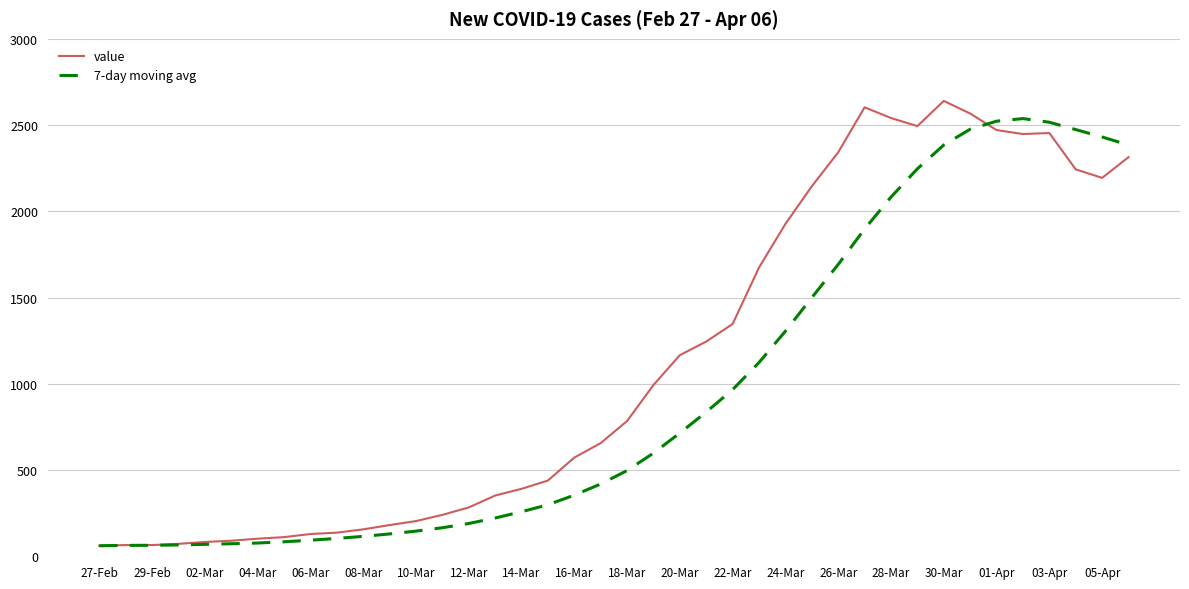

What is the average value of the value series?

1124.5